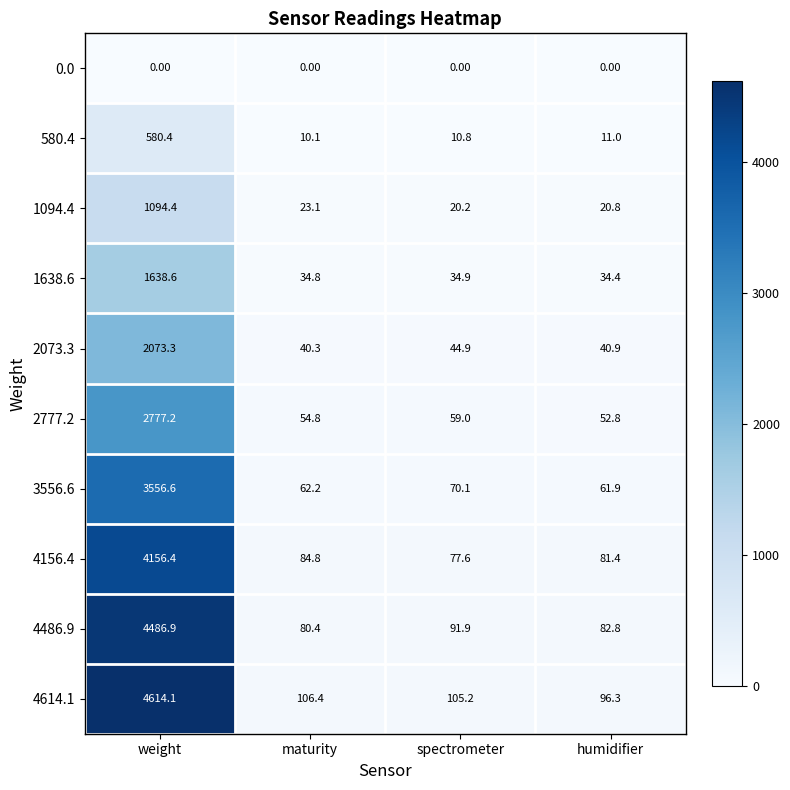

Between weight and humidifier, which series saw the biggest shift?

4614.1